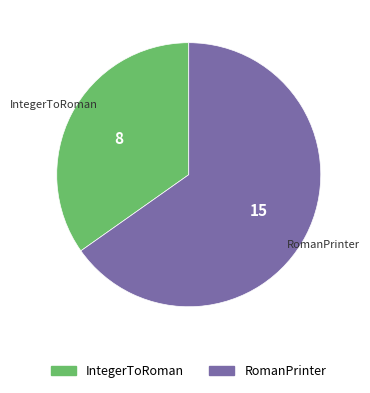

Do IntegerToRoman and RomanPrinter together represent more than half of the pie?

Yes